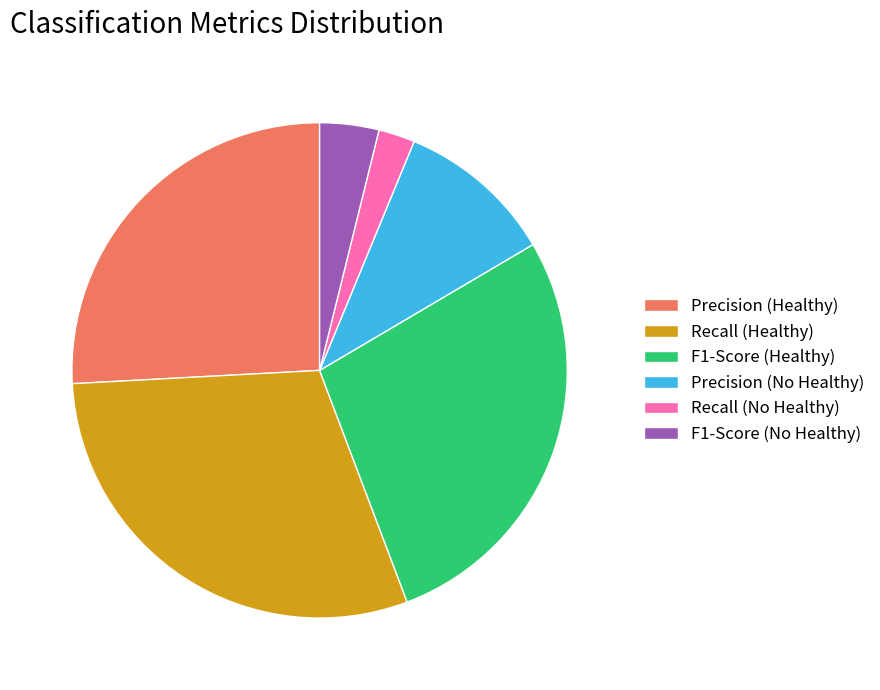

Do Recall (No Healthy) and Precision (No Healthy) together represent more than half of the pie?

No